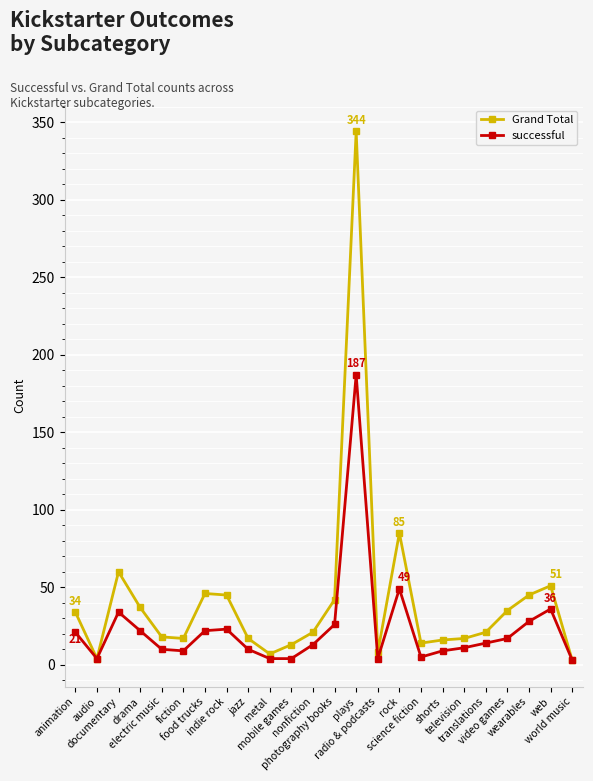

What are all the series names shown in the legend?

Grand Total, successful